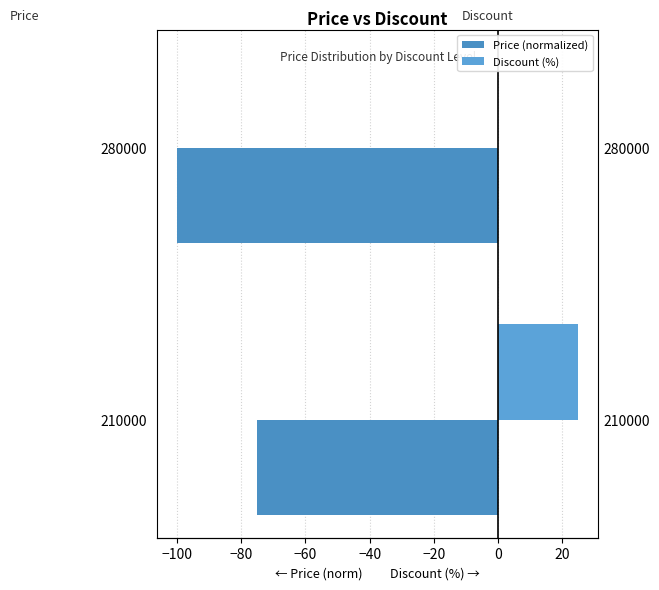

What is the sum of all Price (normalized) values?

-175